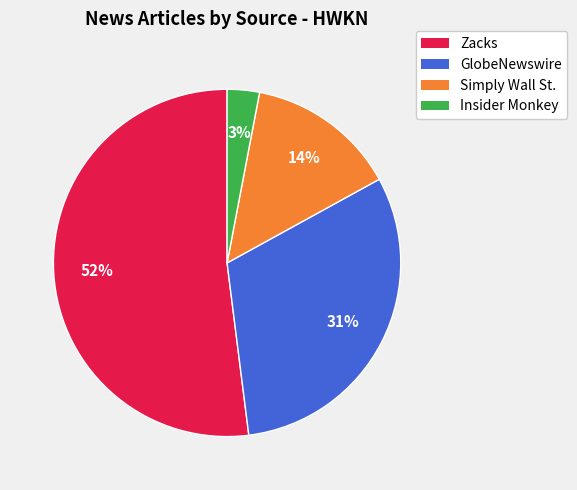

Which category has the smallest portion of the pie?

Insider Monkey